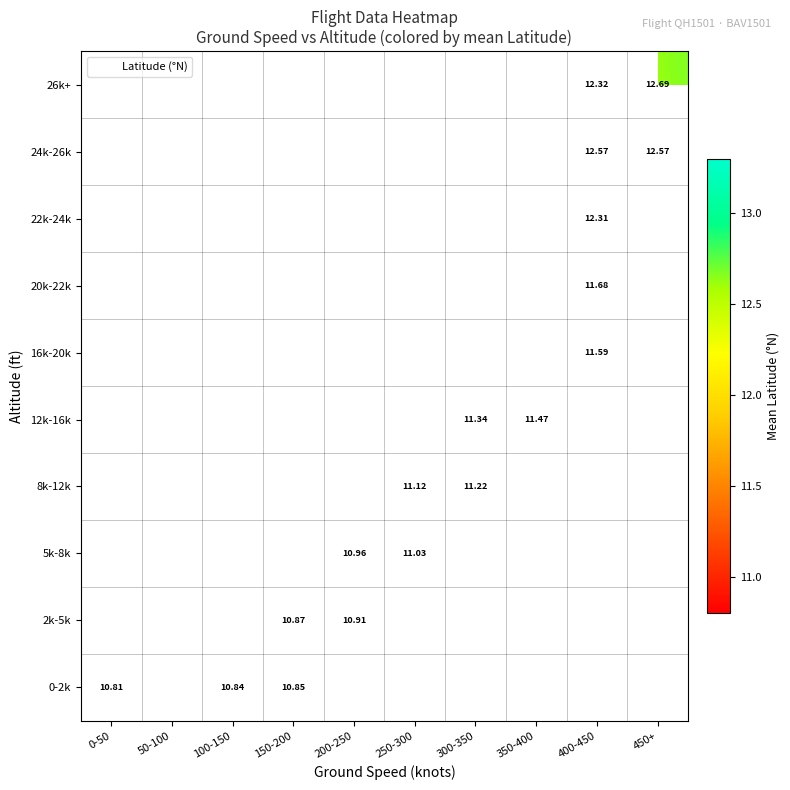

List the series in order of their overall mean, highest first.

0-2k, 2k-5k, 5k-8k, 8k-12k, 12k-16k, 16k-20k, 20k-22k, 22k-24k, 24k-26k, 26k+